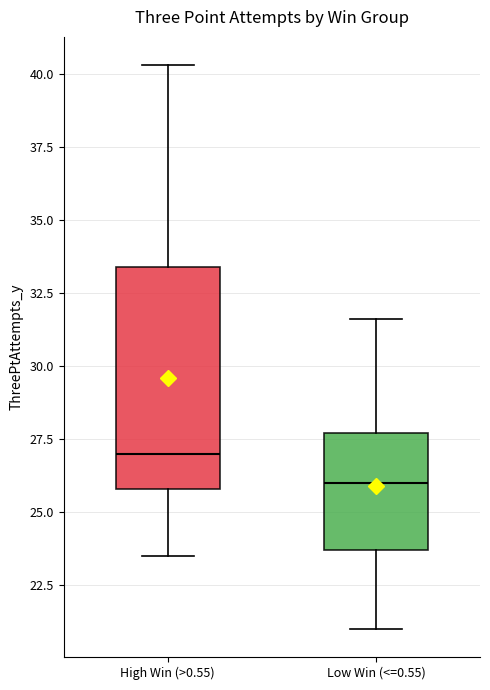

Reading left to right, read every box against the y-axis: the position of its median line, the range the box covers, and the ends of its whiskers. The values are not printed on the chart, so give them approximately, as read against the axis.

High Win (>0.55): median 27.0, box 26.0 to 33.5, whiskers 23.5 to 40.5
Low Win (<=0.55): median 26.0, box 23.5 to 27.5, whiskers 21.0 to 31.5